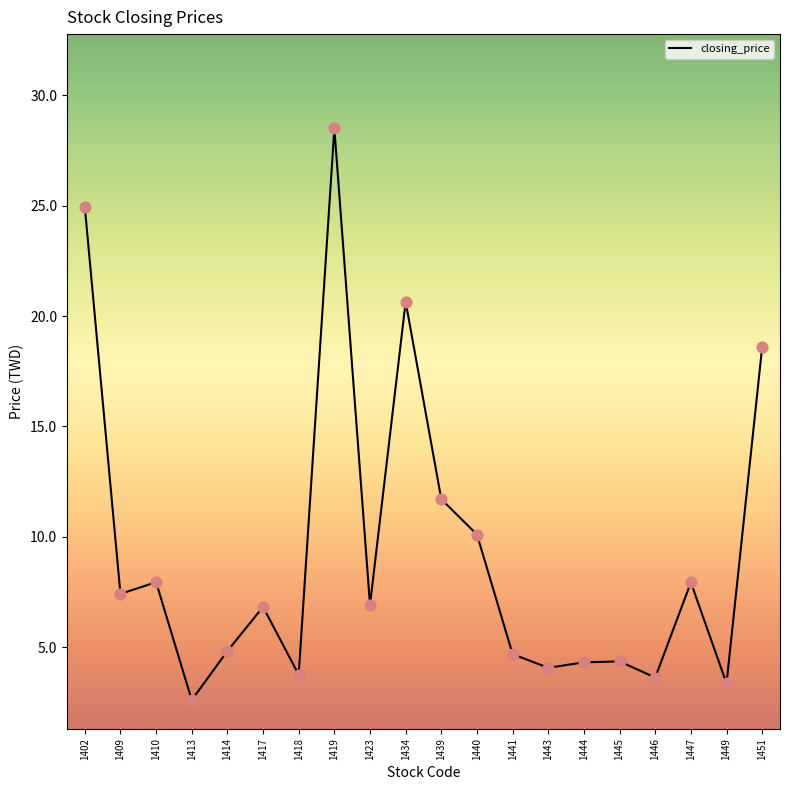

What is the ratio of the value at 1439 to the value at 1419?

0.4